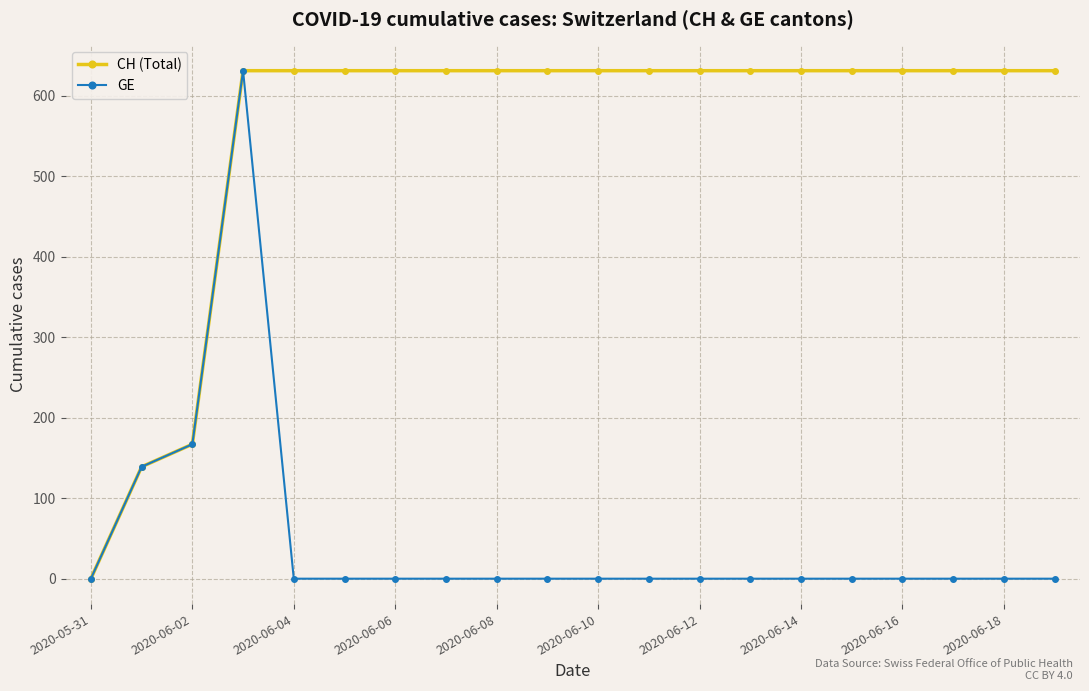

Does the chart display data point markers on the line(s)?

Yes